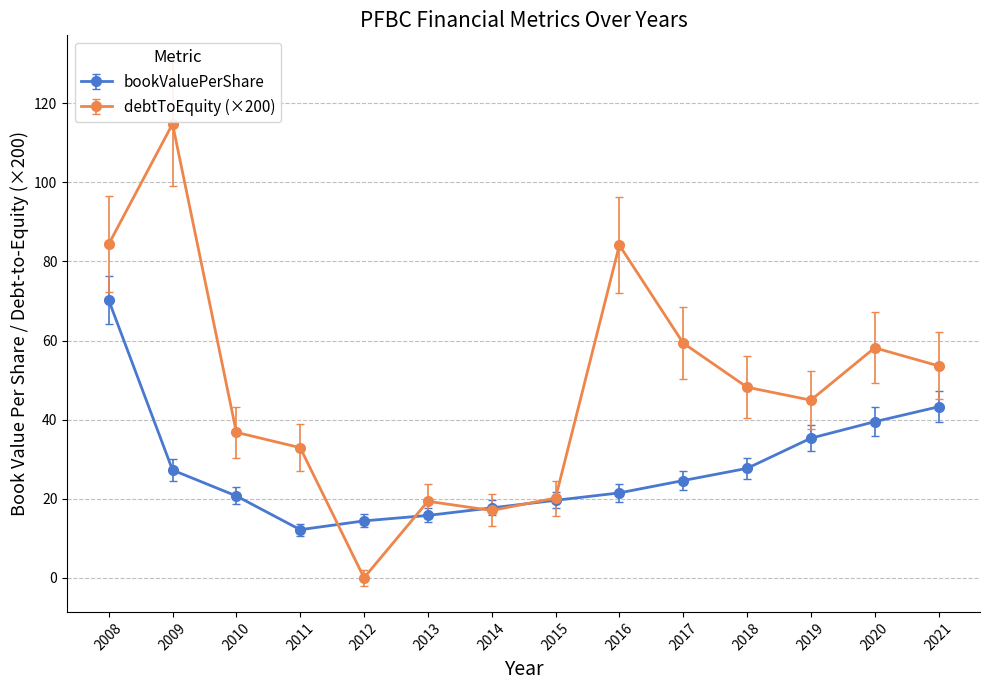

What are all the series names shown in the legend?

bookValuePerShare, debtToEquity (×200)